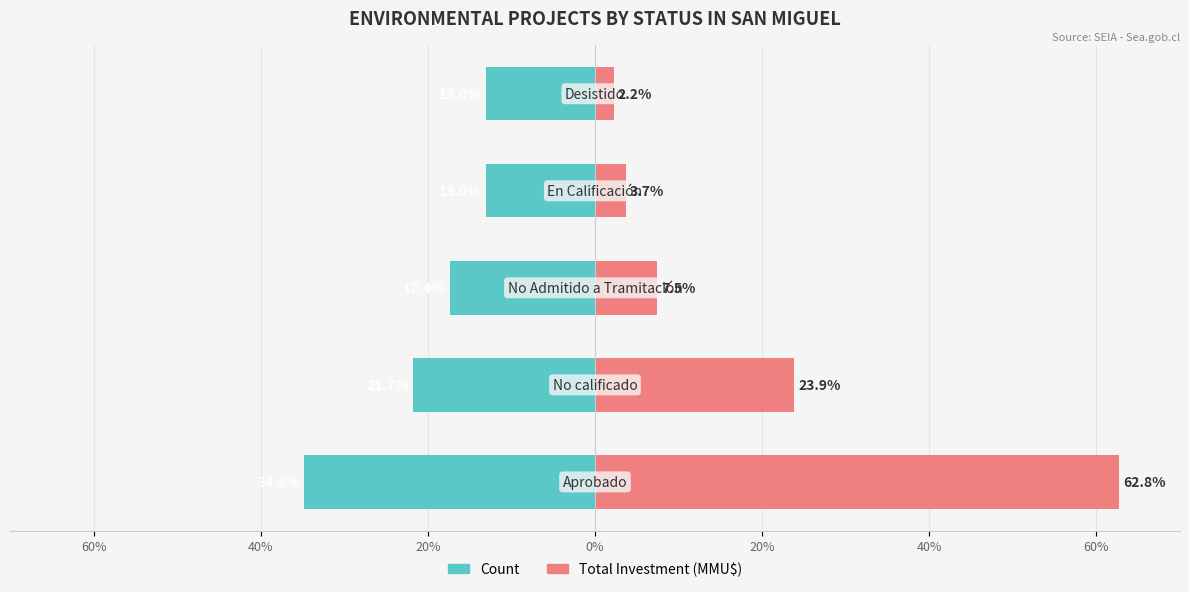

Does the chart contain stacked bars?

No